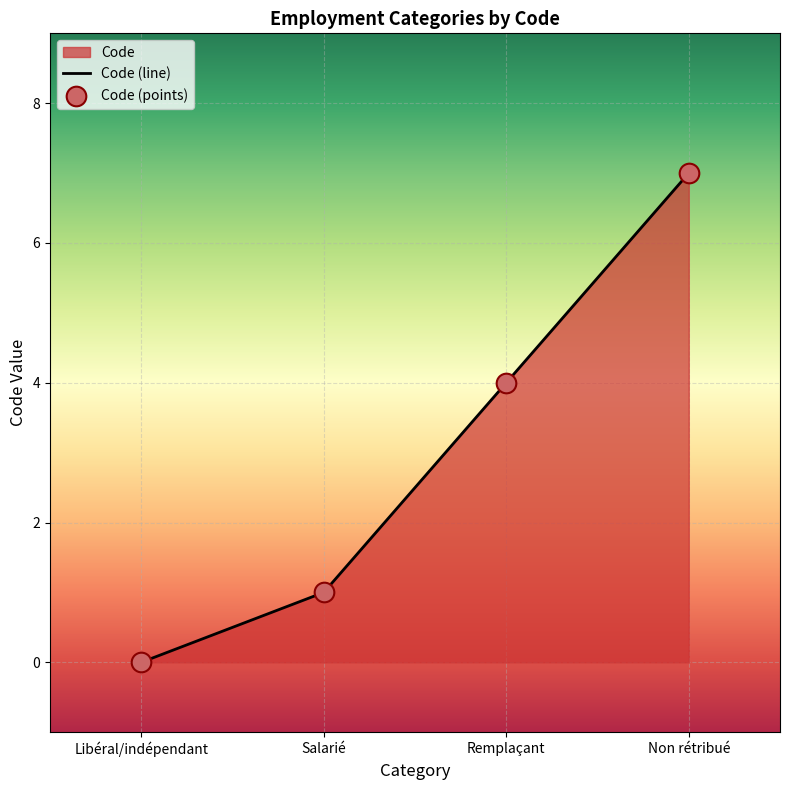

What is the change in value from Libéral/indépendant to Salarié?

+1